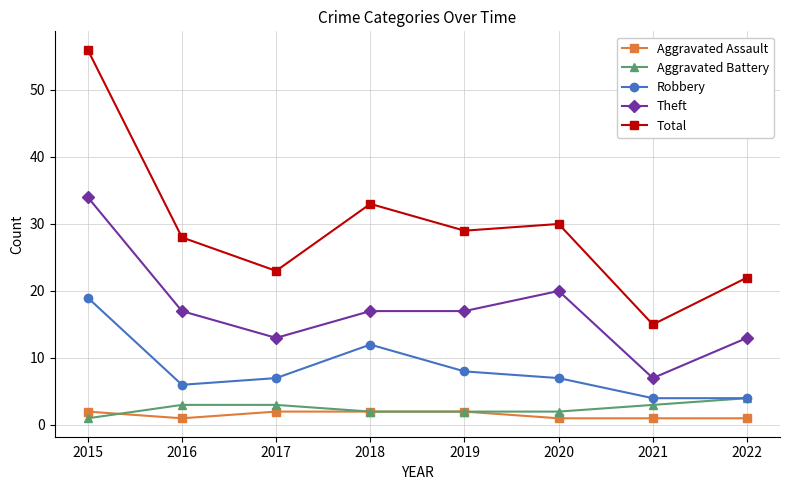

At 2016, list the series in order from smallest to largest.

Aggravated Assault, Aggravated Battery, Robbery, Theft, Total